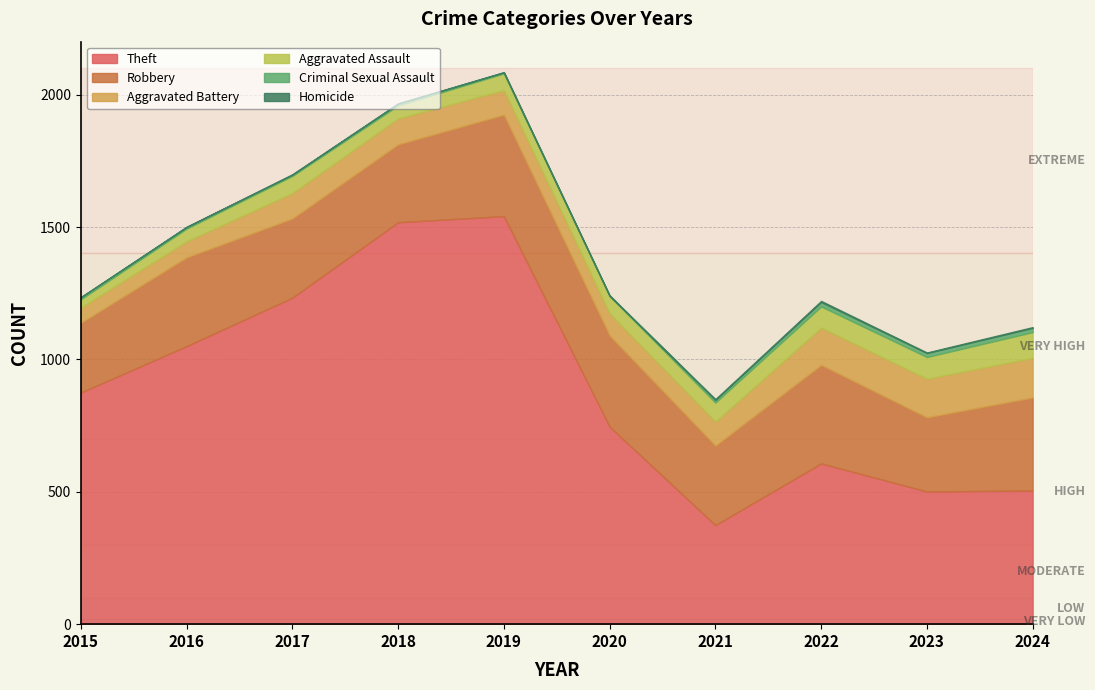

How many values in the Aggravated Assault series exceed 65?

4